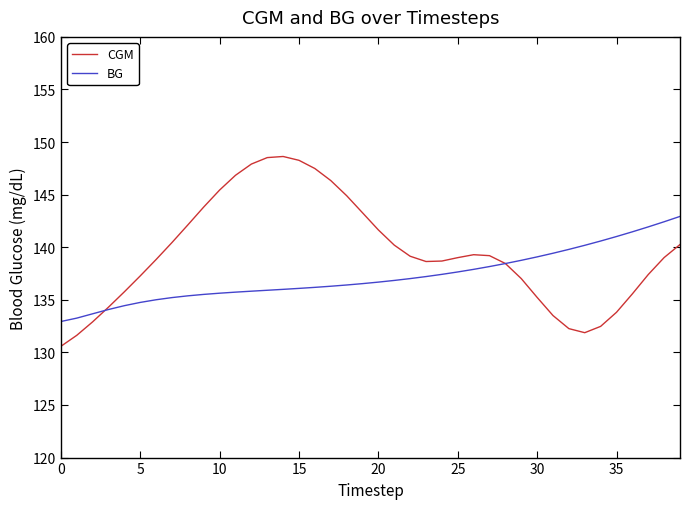

Which series has the largest range (max minus min)?

CGM